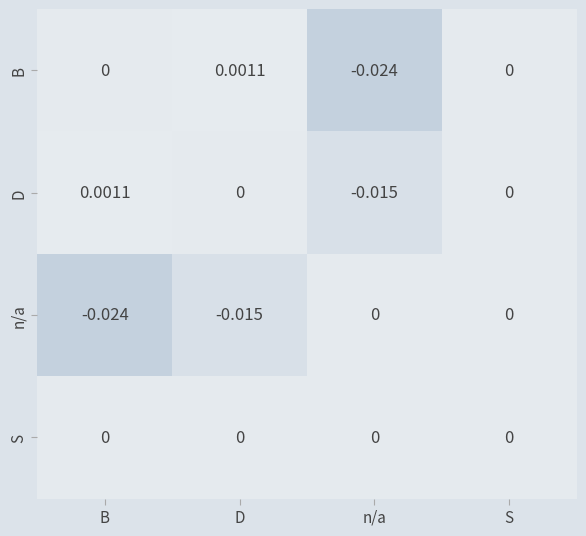

List the series in order of their overall mean, highest first.

S, D, B, n/a